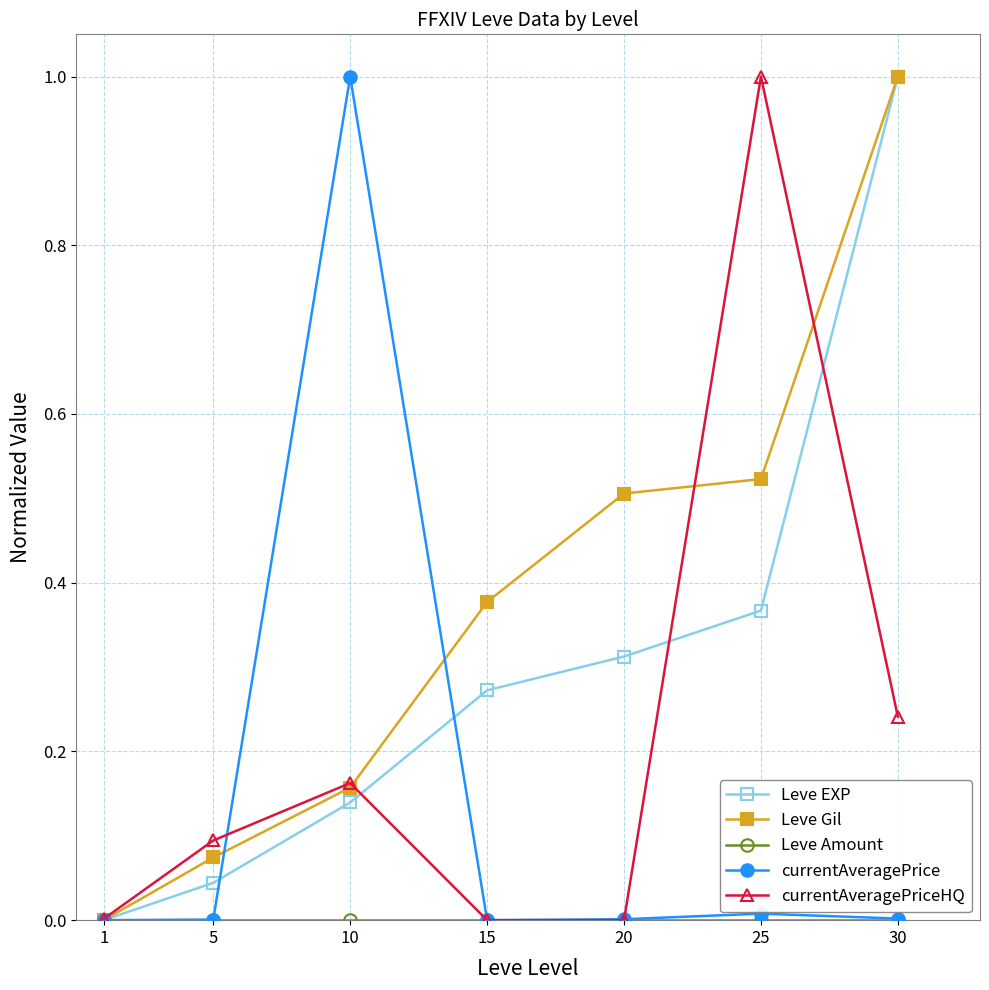

What is the highest value of the Leve Gil series?

1.0